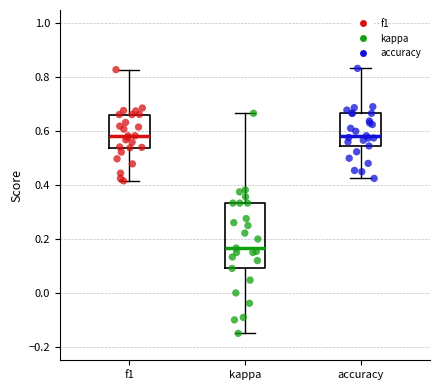

Reading left to right, read every box against the y-axis: the position of its median line, the range the box covers, and the ends of its whiskers. The values are not printed on the chart, so give them approximately, as read against the axis.

f1: median 0.58, box 0.54 to 0.66, whiskers 0.42 to 0.82
kappa: median 0.16, box 0.10 to 0.34, whiskers -0.14 to 0.66
accuracy: median 0.58, box 0.54 to 0.66, whiskers 0.42 to 0.84